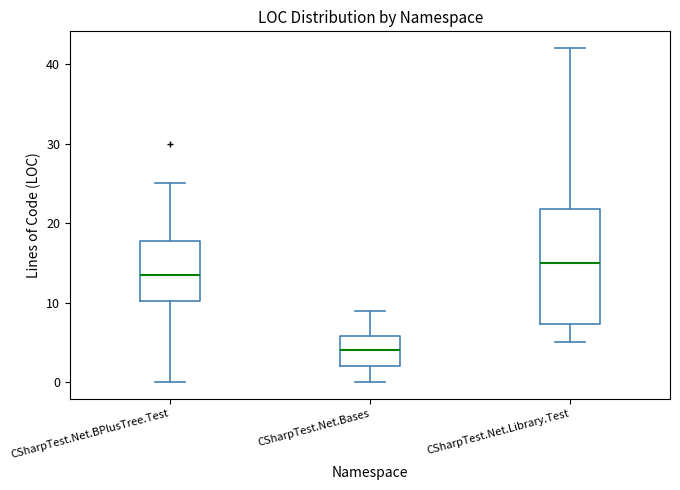

Which box has the lowest median line?

CSharpTest.Net.Bases